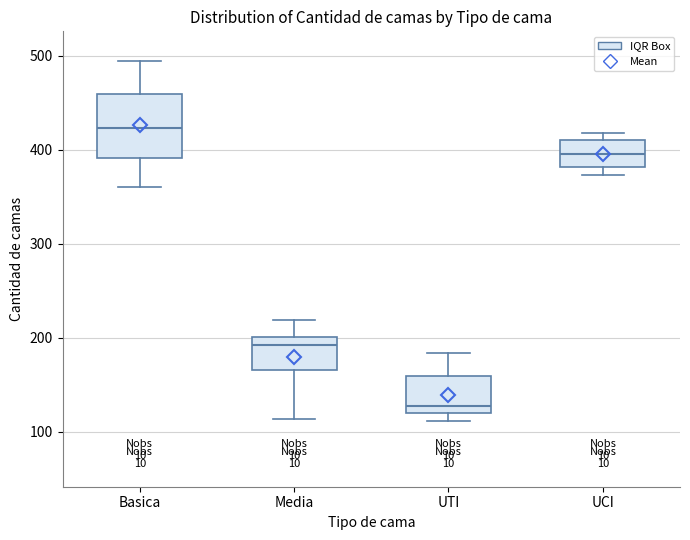

Reading left to right, read every box against the y-axis: the position of its median line, the range the box covers, and the ends of its whiskers. The values are not printed on the chart, so give them approximately, as read against the axis.

Basica: median 420, box 390 to 460, whiskers 360 to 490
Media: median 190, box 170 to 200, whiskers 110 to 220
UTI: median 130, box 120 to 160, whiskers 110 to 180
UCI: median 400, box 380 to 410, whiskers 370 to 420